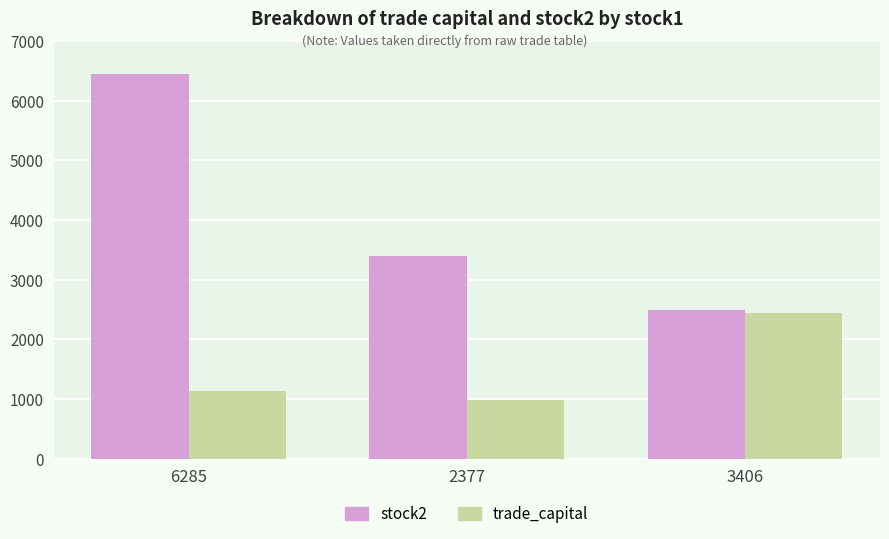

At which label does stock2 reach its peak?

6285